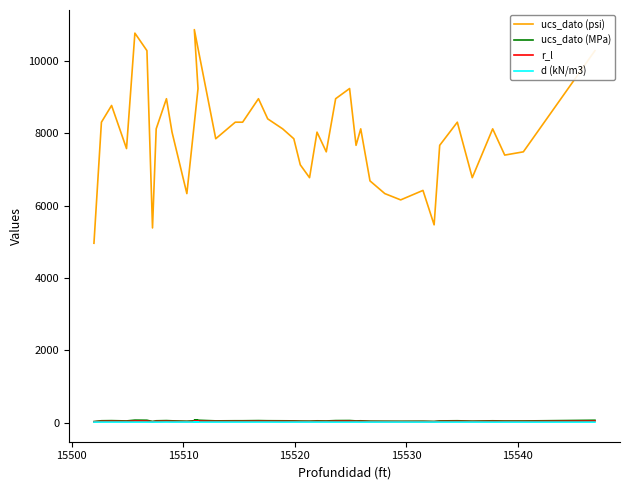

How many data points does each series have?

40